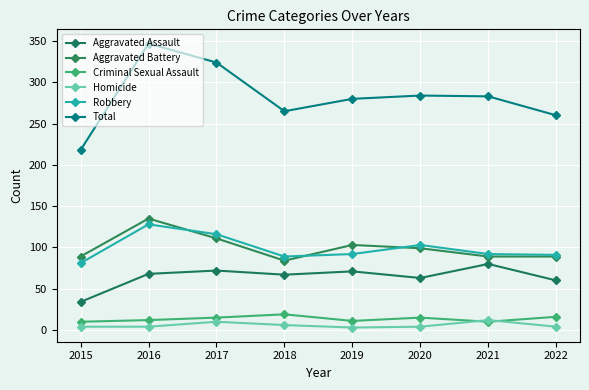

True or false: Criminal Sexual Assault and Aggravated Battery intersect in this chart.

False